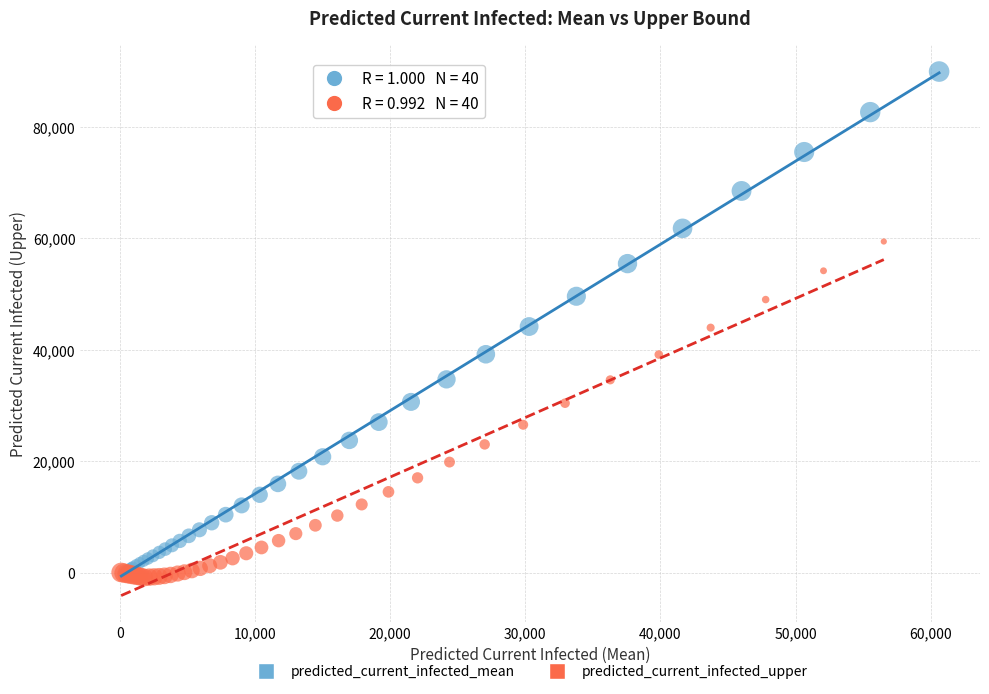

What are all the series names shown in the legend?

predicted_current_infected_mean, predicted_current_infected_upper